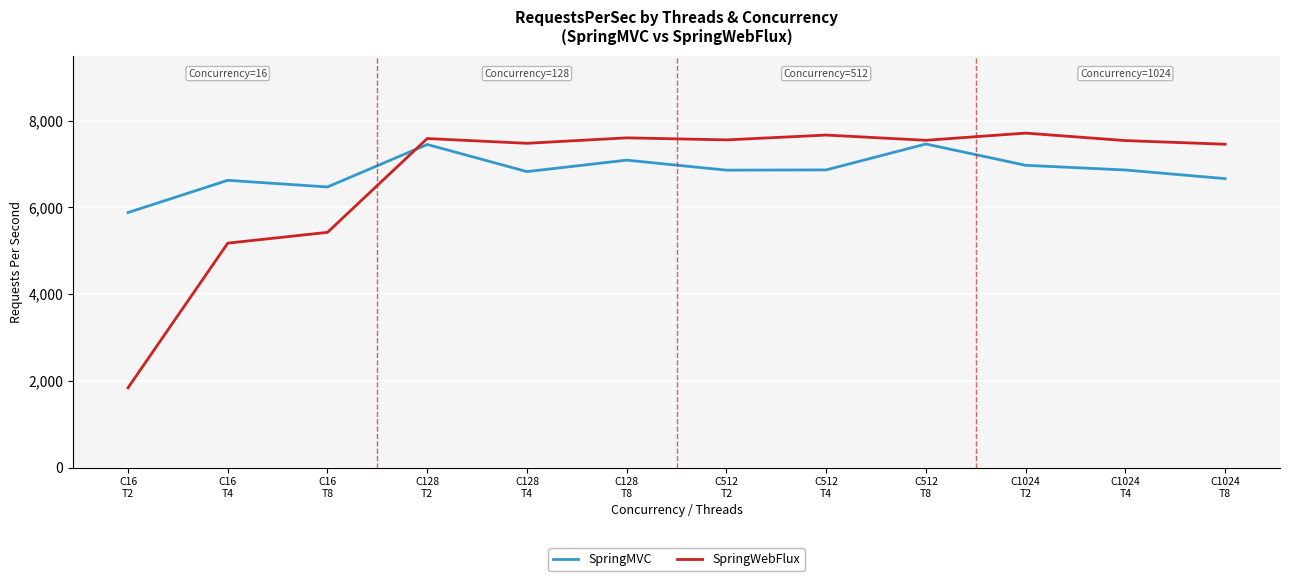

Is the value of SpringWebFlux at C16
T8 greater than the value of SpringMVC at C16
T2?

No